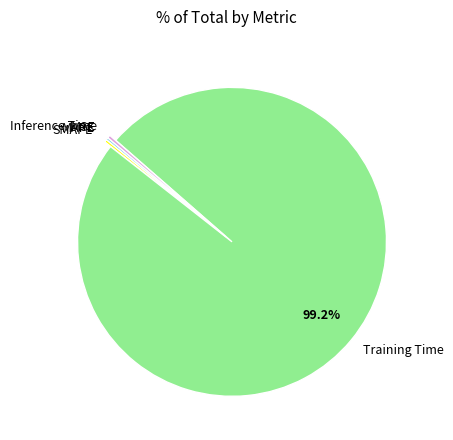

Is Training Time the majority of the pie?

Yes